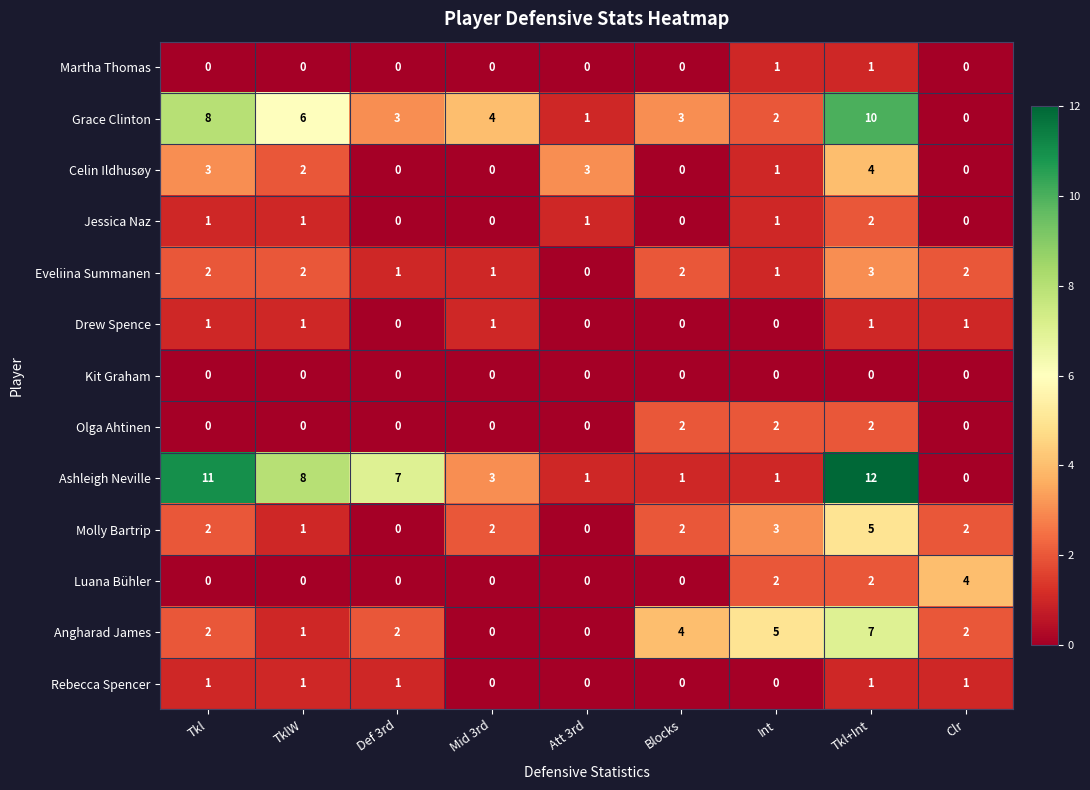

The Ashleigh Neville series shows 8 at Clr. True or false?

False